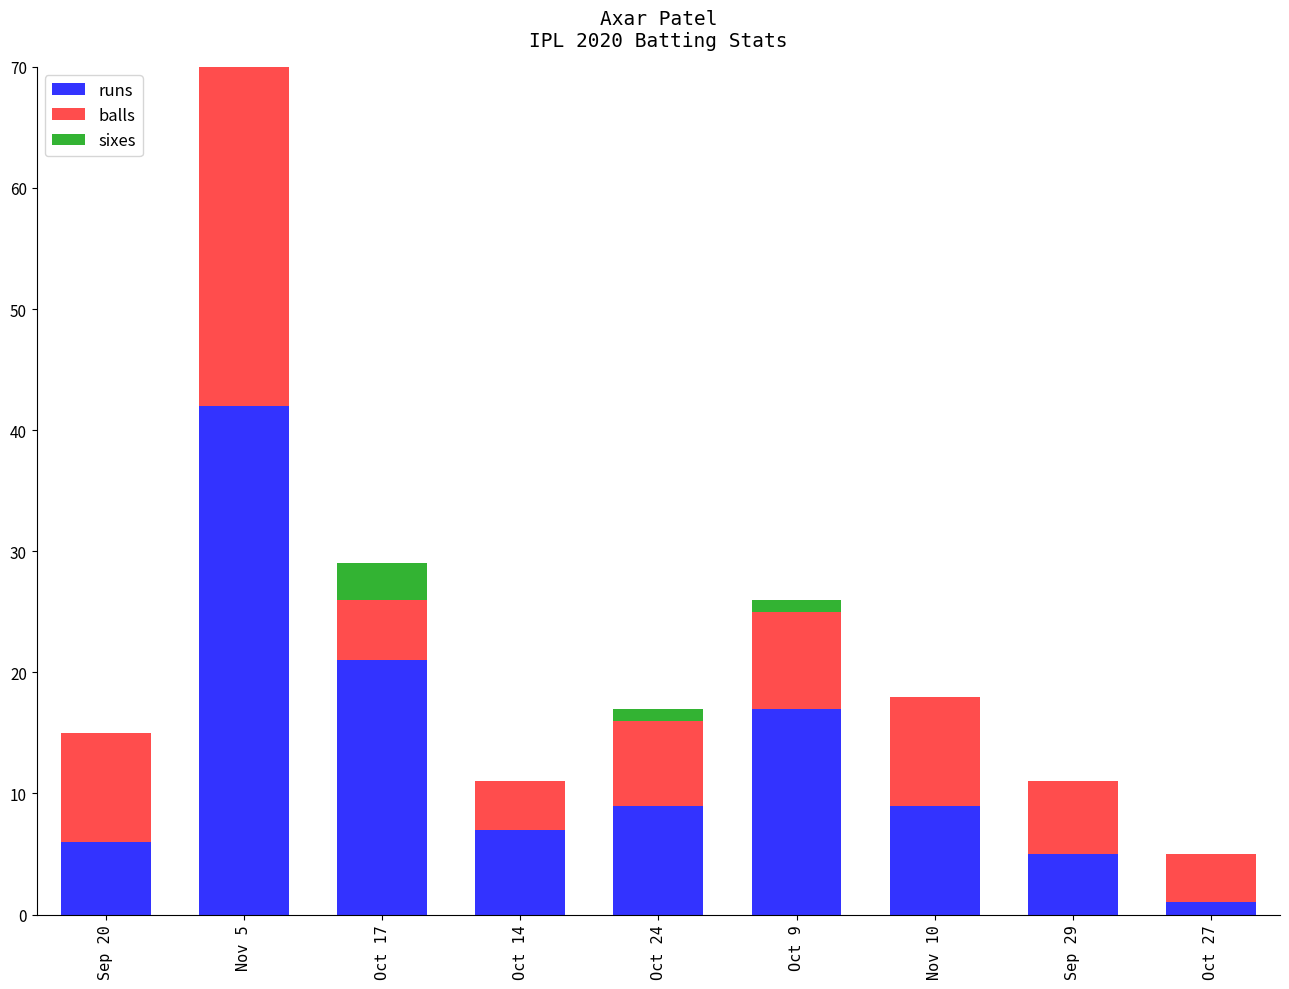

What is the difference between the second highest and minimum values in the runs series?

20